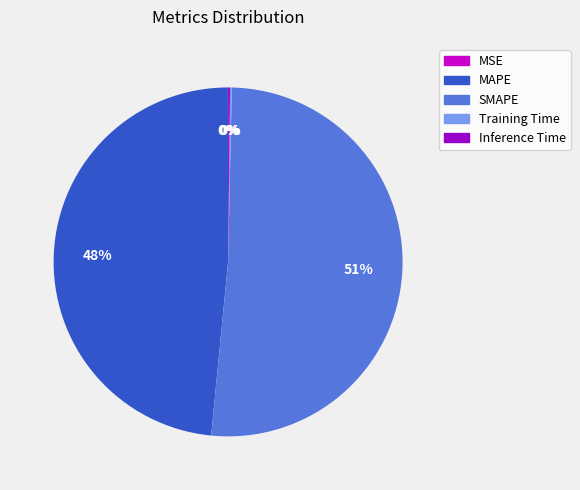

Is it true that MAPE is 48% of the pie?

True